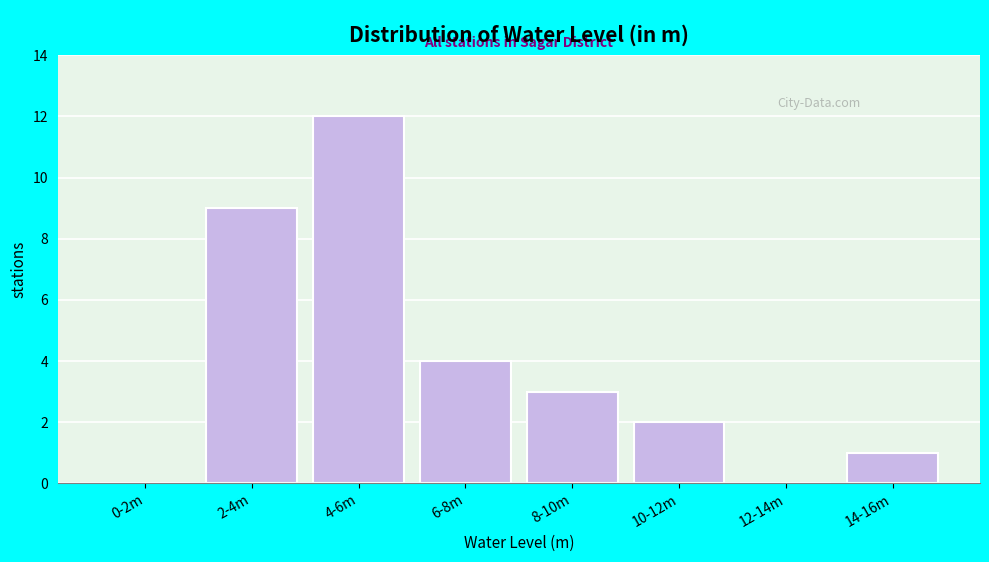

Reading left to right, transcribe all the data shown in this chart.

0-2m=0	2-4m=9	4-6m=12	6-8m=4	8-10m=3	10-12m=2	12-14m=0	14-16m=1